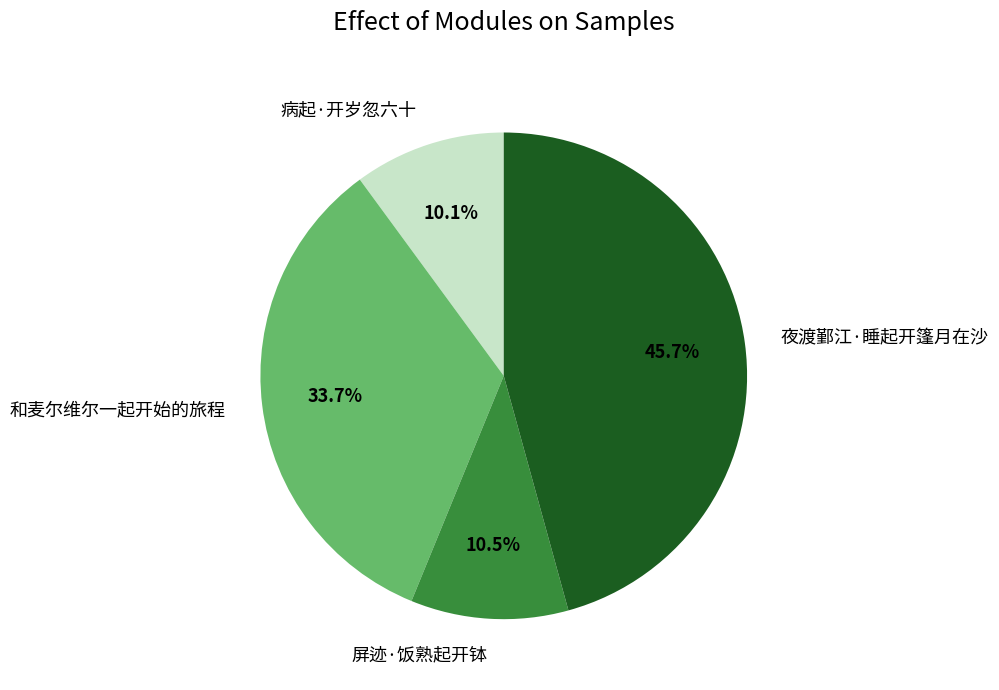

To the nearest percent, what is the difference between the 和麦尔维尔一起开始的旅程 and 病起·开岁忽六十 slice percentages?

24%